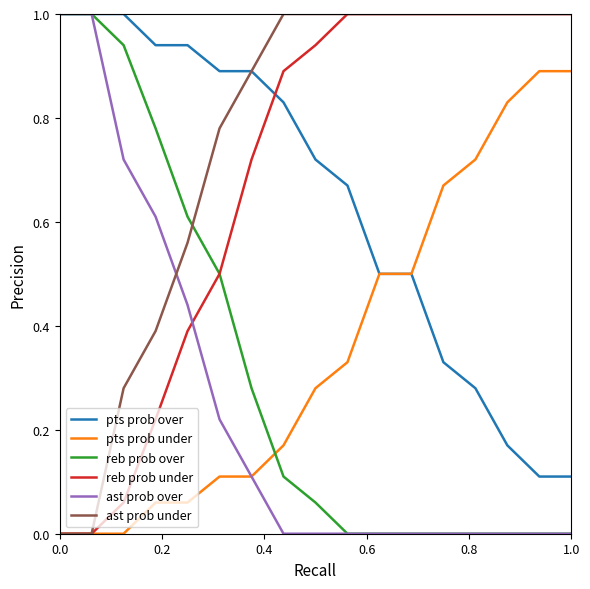

How many ast prob under values are between 0 and 1?

17